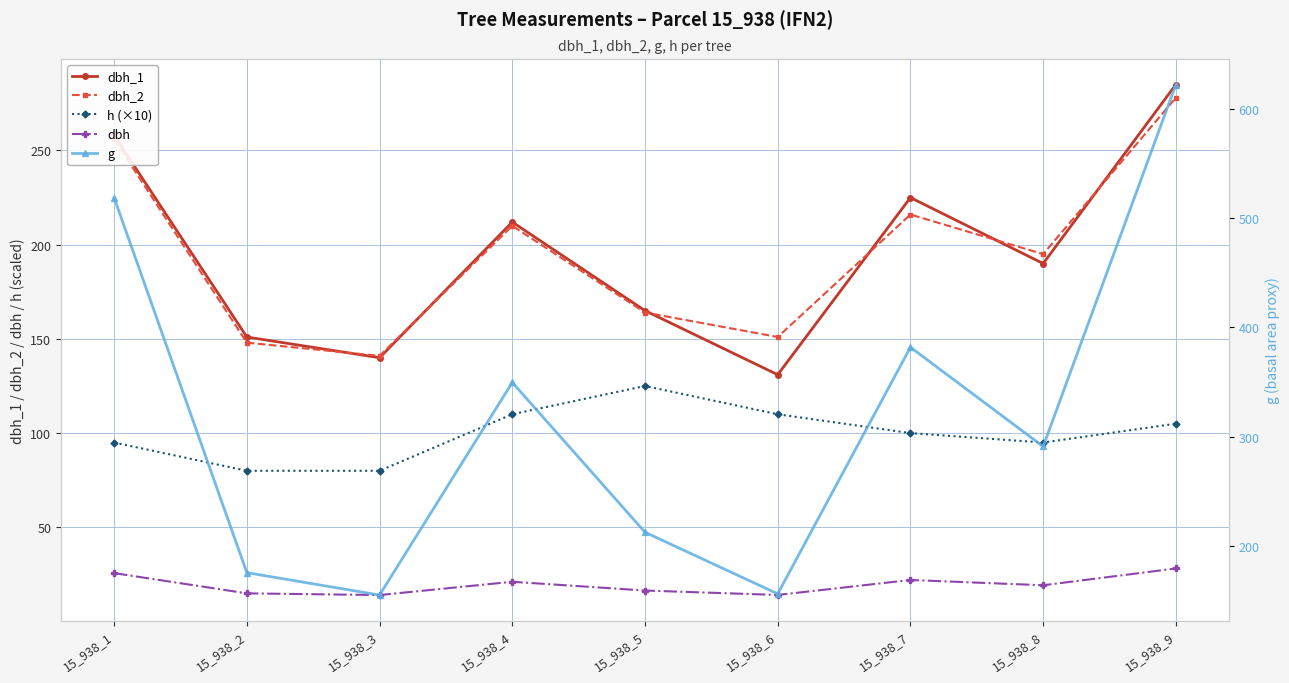

Does the chart have visible grid lines?

Yes